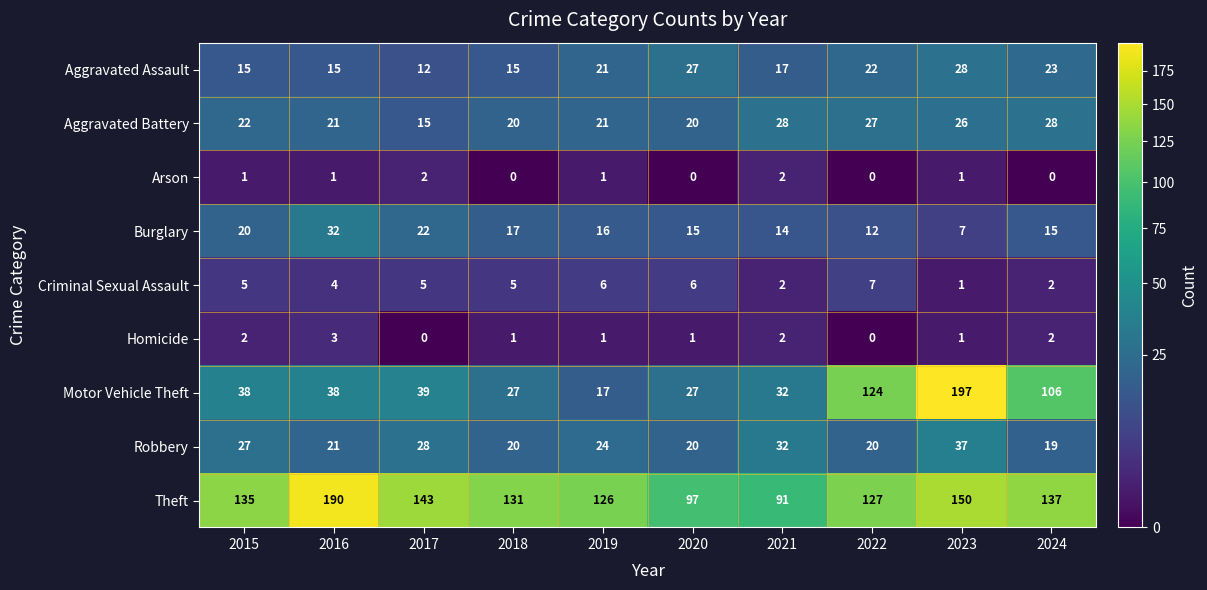

Is it true that Aggravated Battery equals 30 at 2020?

False